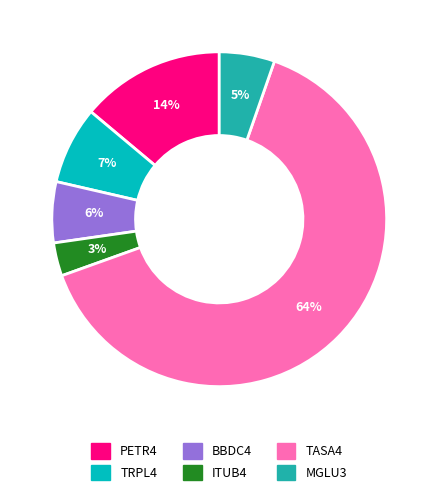

What percentage is the ITUB4 slice, to the nearest percent?

3%